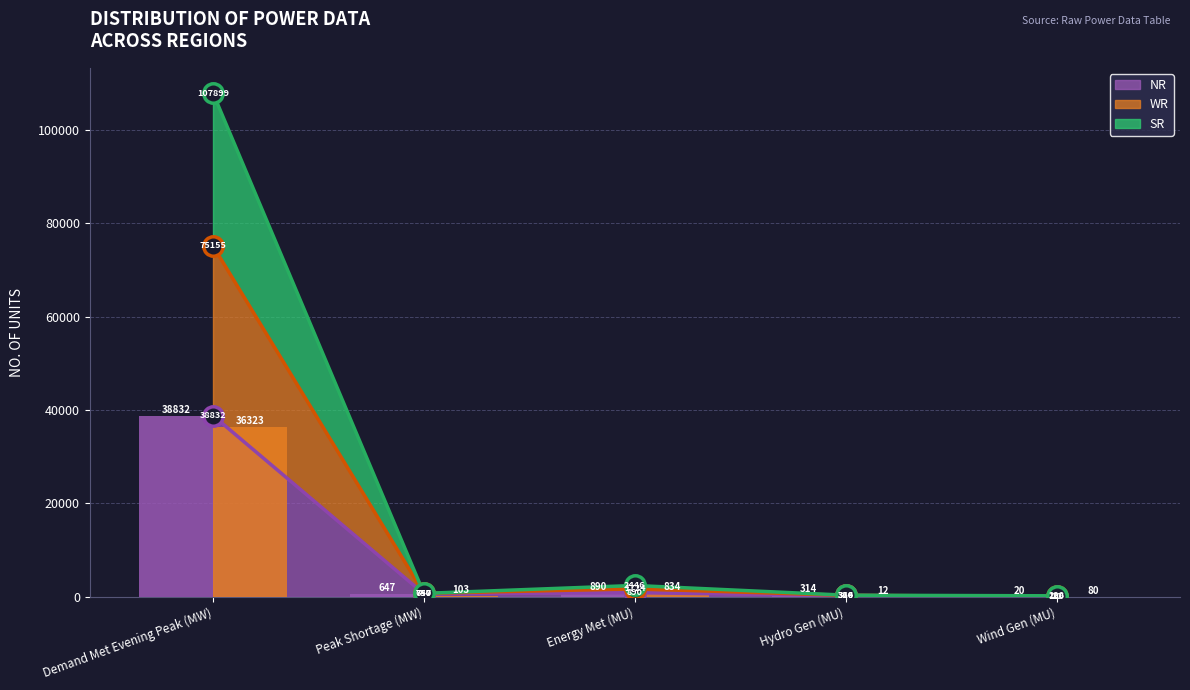

At which category does the chart reach its peak across all series?

Demand Met Evening Peak (MW)